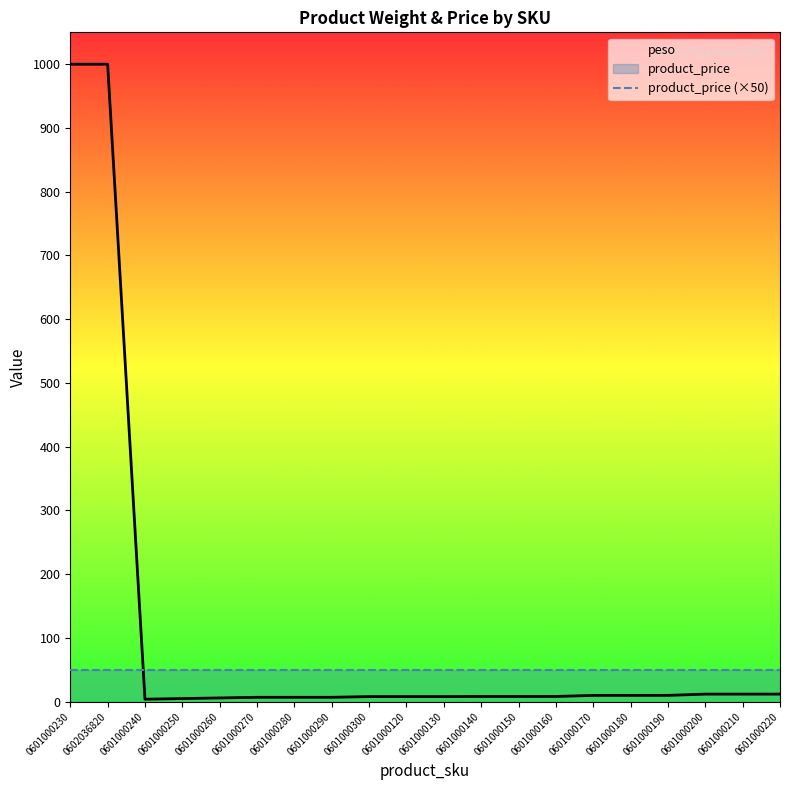

Where is product_price (×50) nearest to the value 50?

0601000230